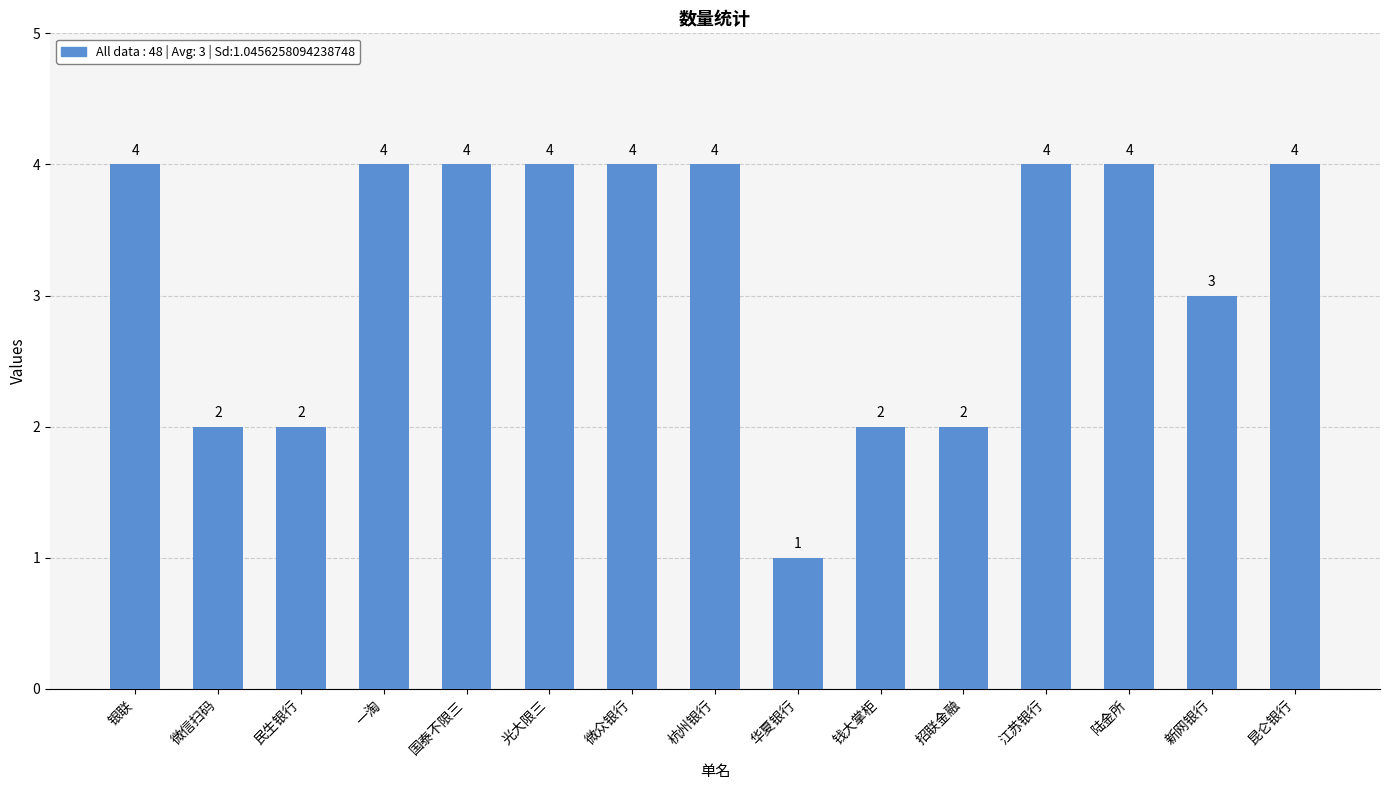

The value at 民生银行 is 2. True or false?

True